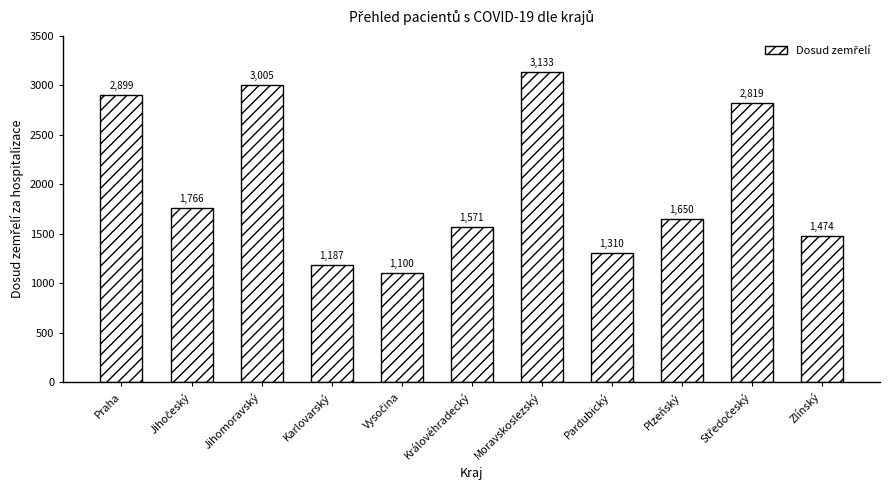

Is it true that the value at Zlínský is 2137?

False